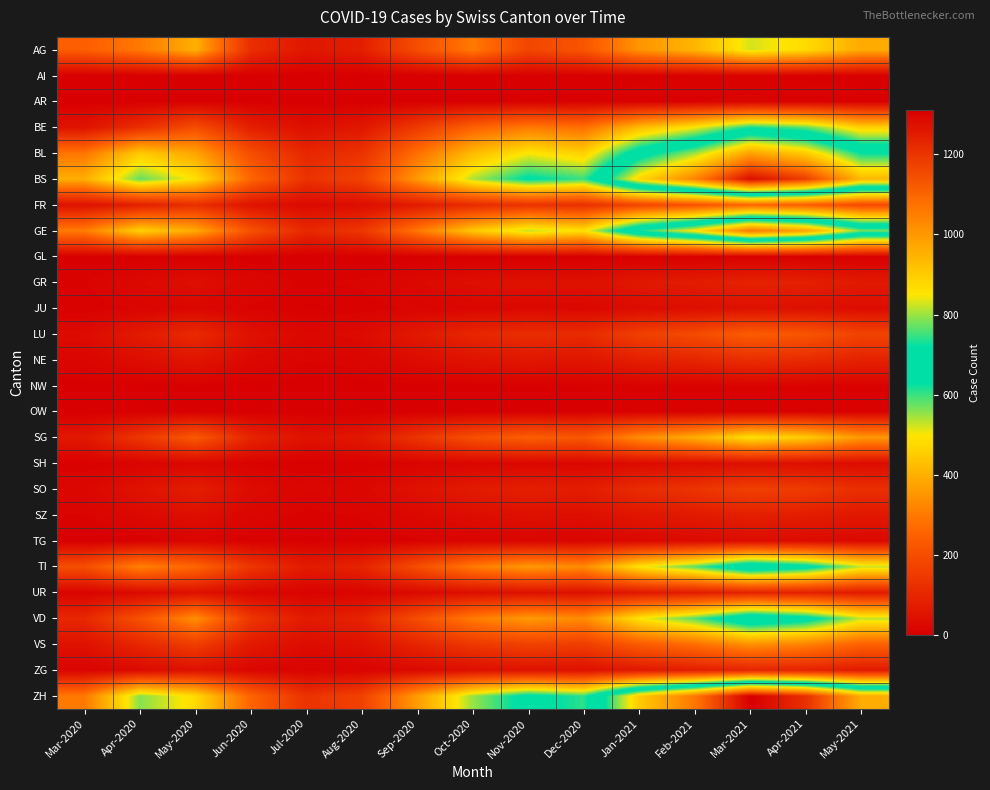

Rank the series at Aug-2020 from lowest to highest value.

AI, GL, AR, NW, OW, TG, SH, JU, SZ, UR, GR, ZG, NE, SO, LU, FR, VS, BE, SG, AG, TI, VD, BL, GE, BS, ZH